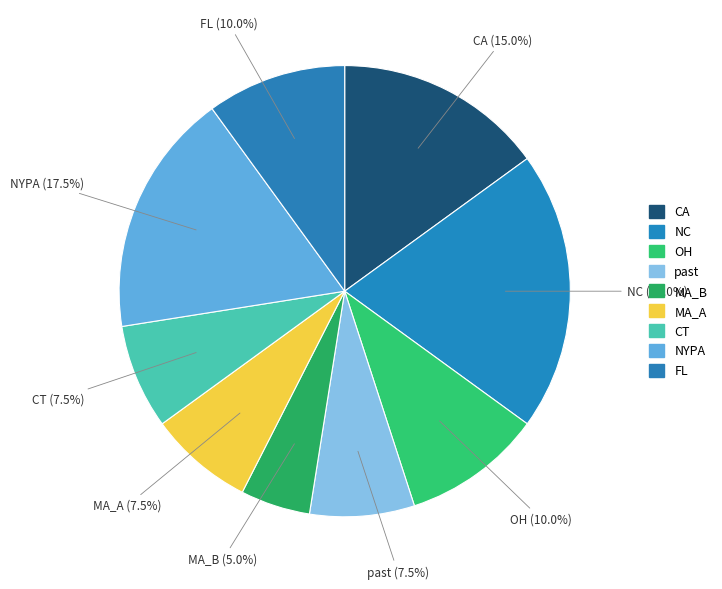

How many segments does this pie chart have?

9